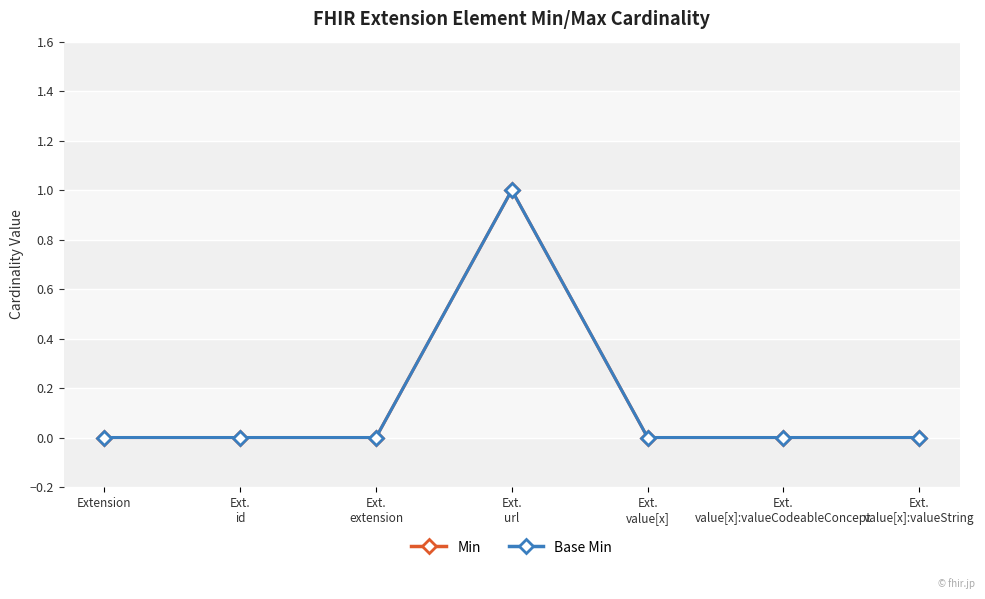

Is this an area chart (filled region under the line)?

No